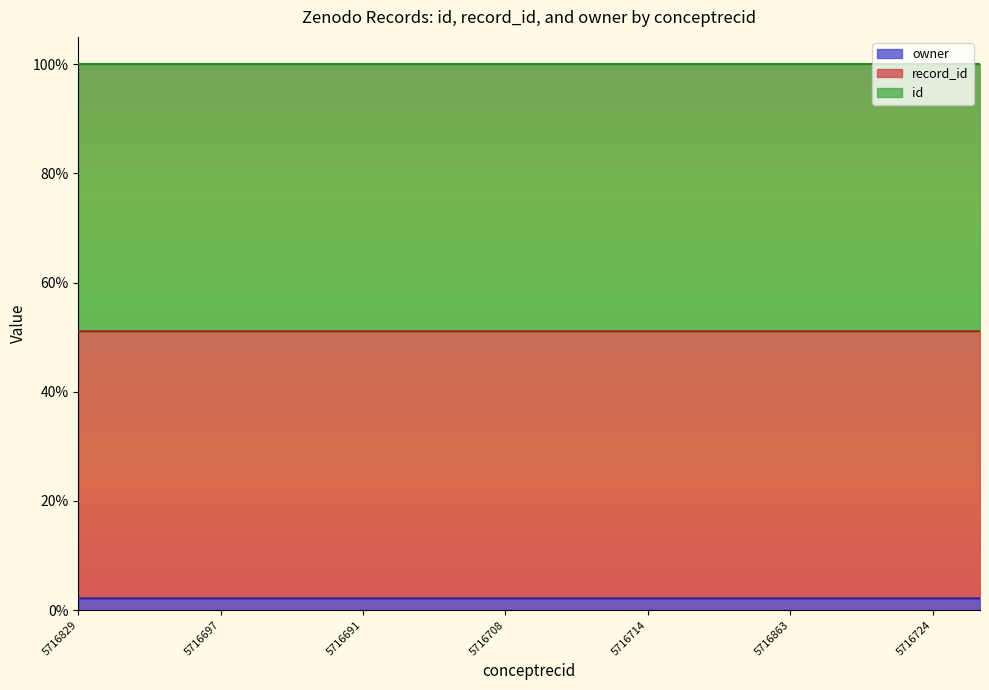

Does the chart display data point markers on the line(s)?

No